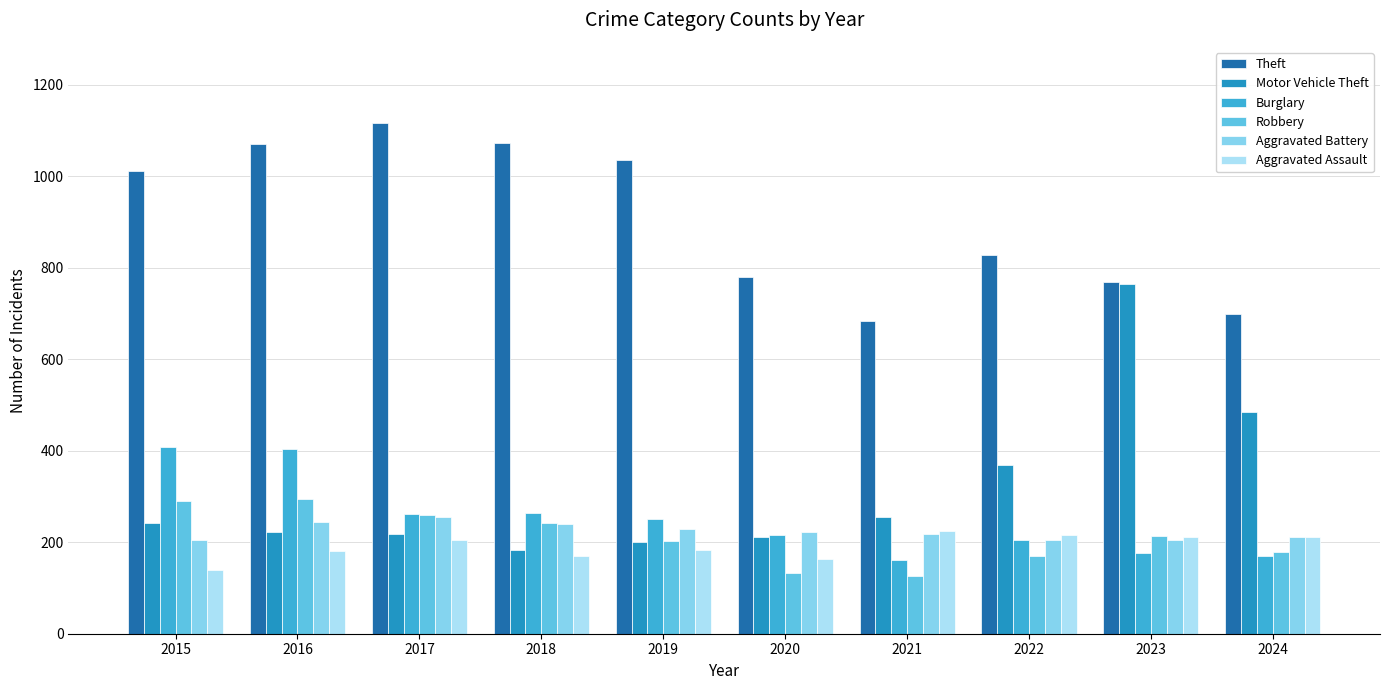

True or false: Theft has a value of 829 at 2022.

True